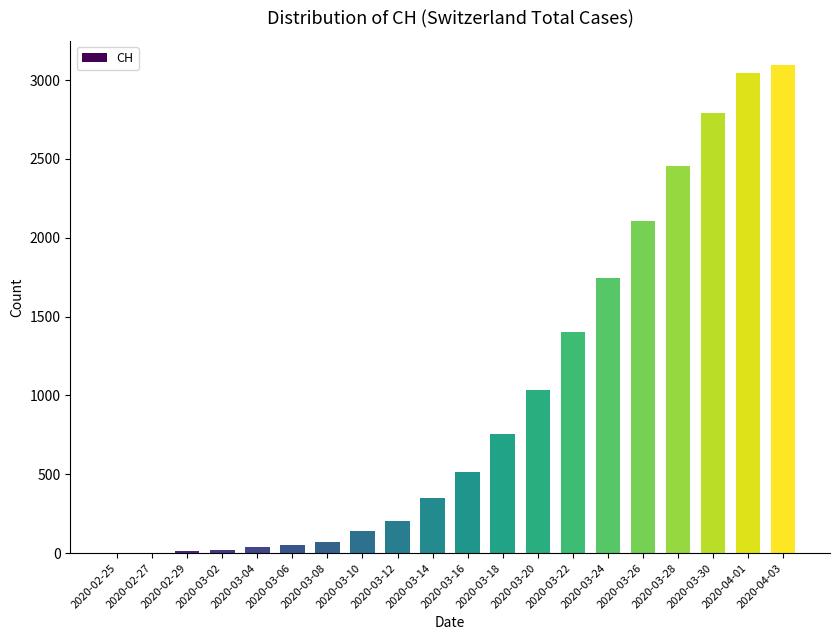

What is the ratio of the value at 2020-04-01 to the value at 2020-03-20?

2.9